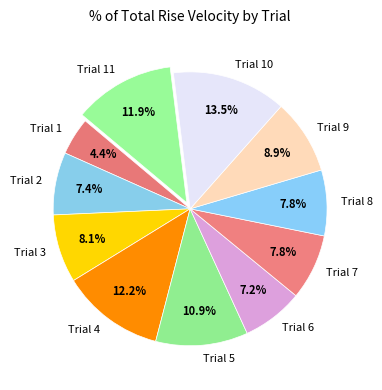

True or false: Trial 2 accounts for 7% of the total.

True